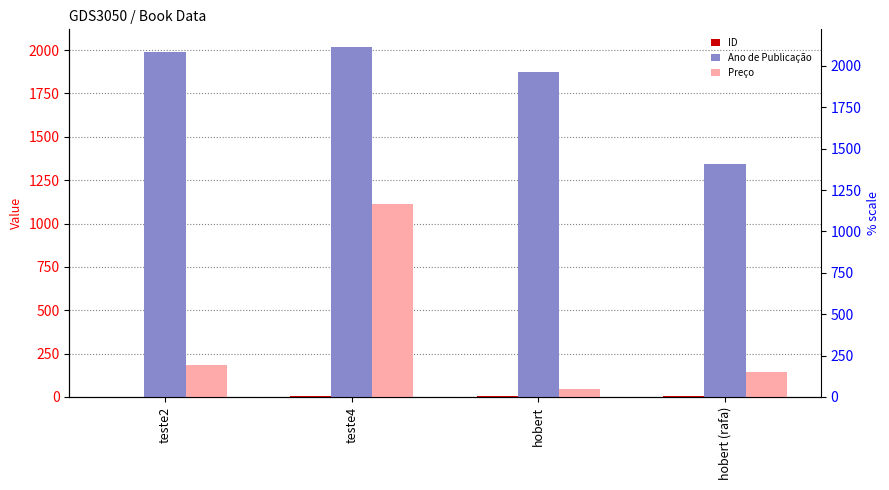

Are the bars horizontal?

No